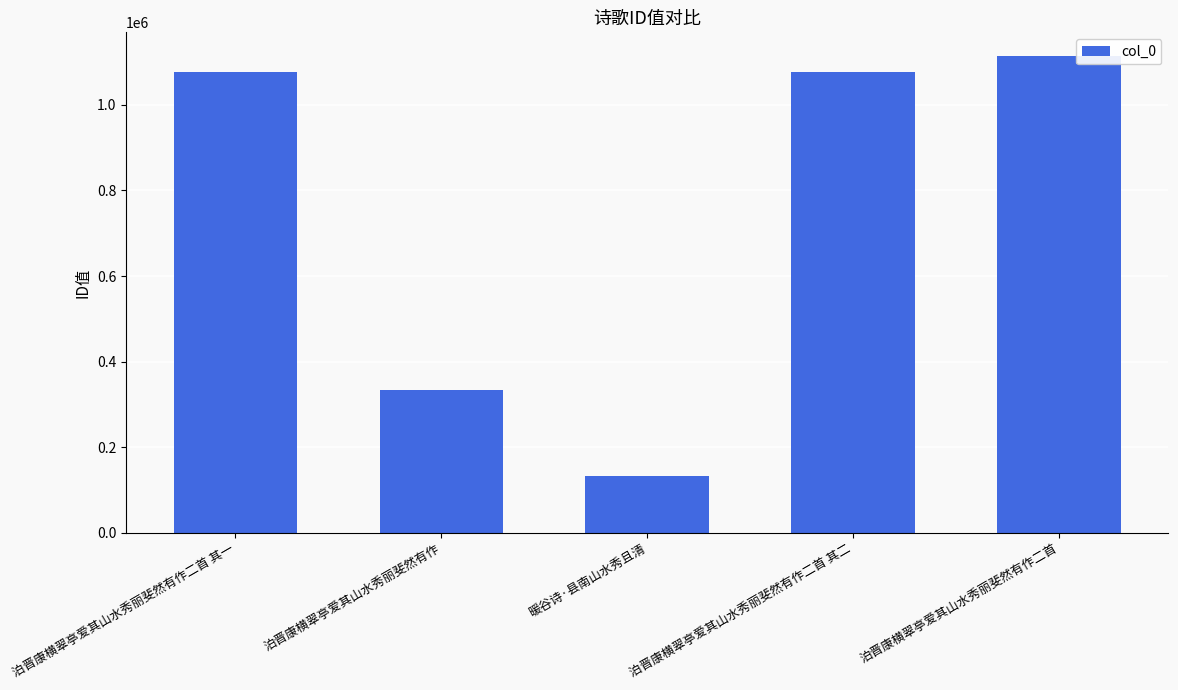

What is the sum of all values?

3735614